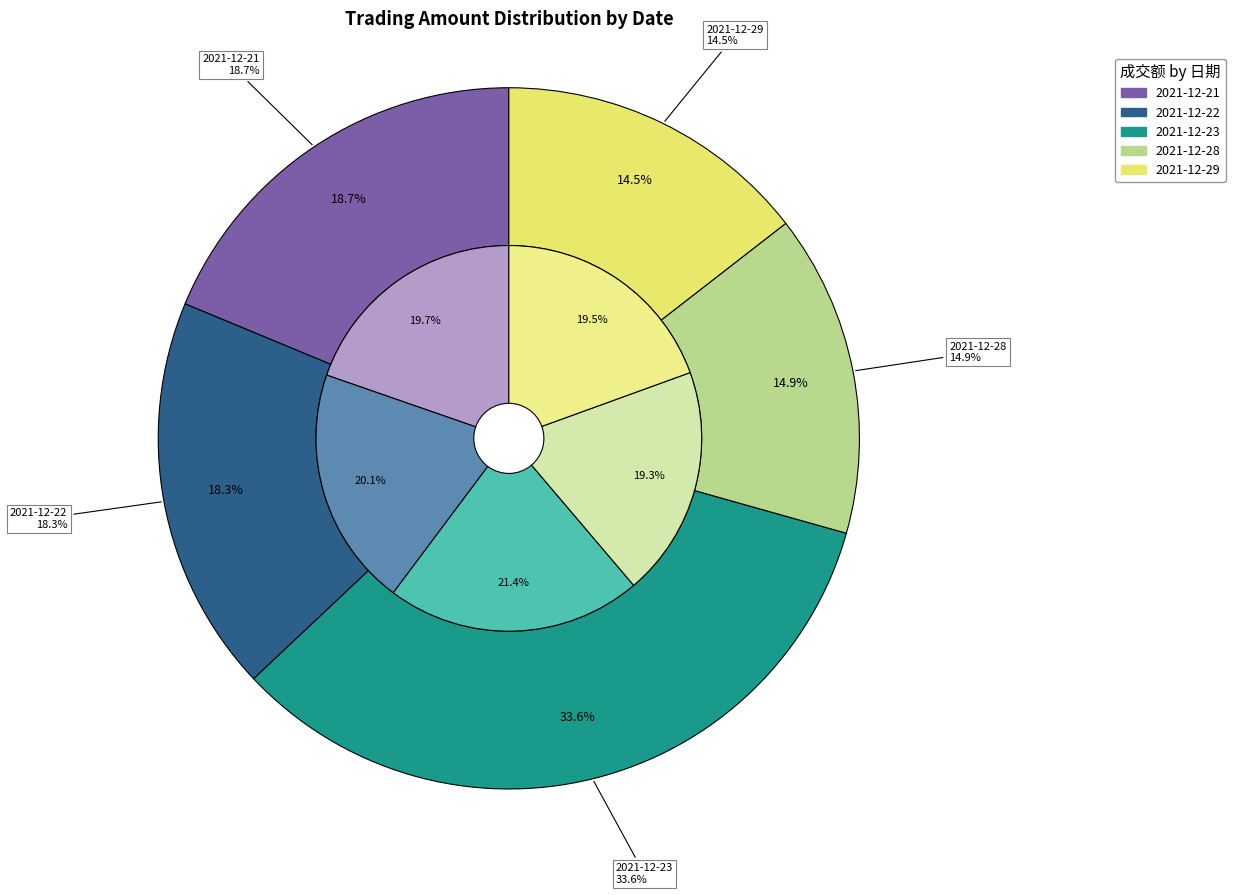

To the nearest percent, what portion does 2021-12-21 represent?

19%